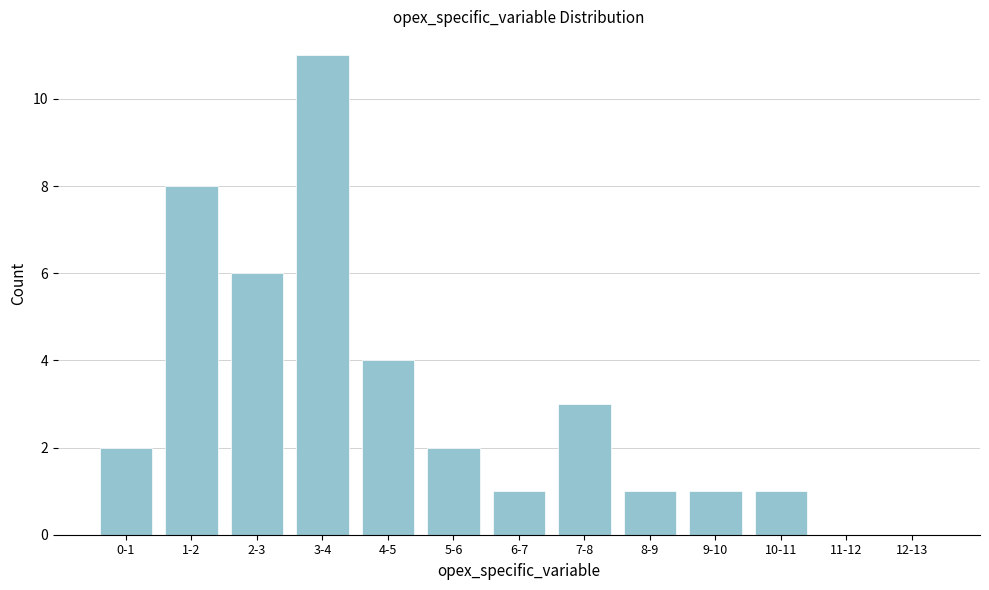

Reading left to right, transcribe all the data shown in this chart.

0-1=2	1-2=8	2-3=6	3-4=11	4-5=4	5-6=2	6-7=1	7-8=3	8-9=1	9-10=1	10-11=1	11-12=0	12-13=0